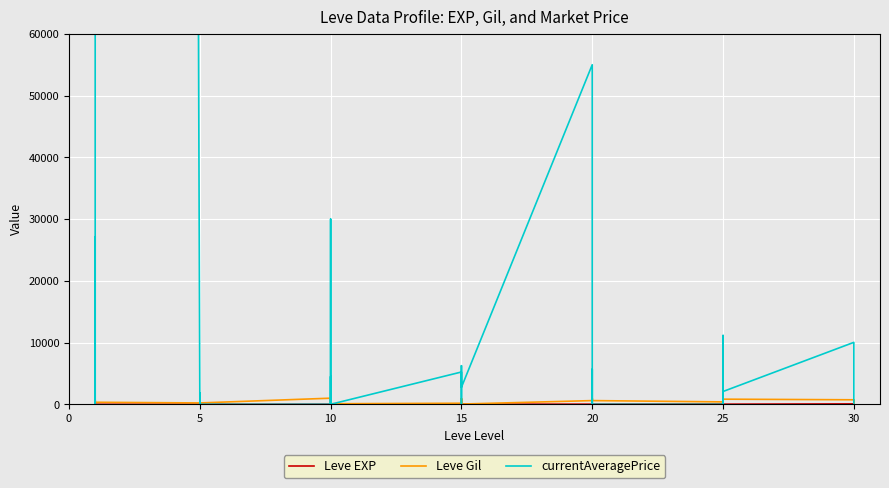

What is the average value of the Leve Gil series?

486